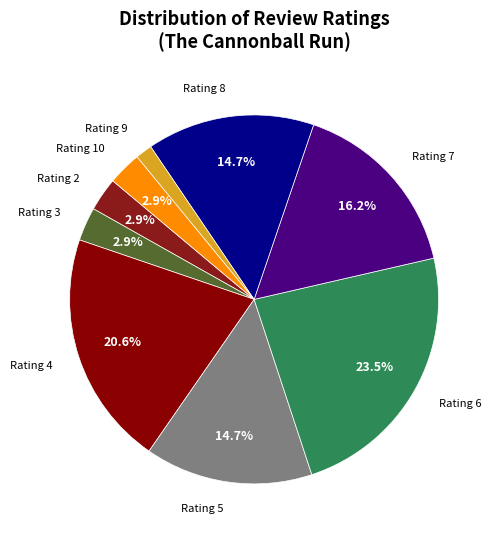

Count the number of slices in the pie.

9